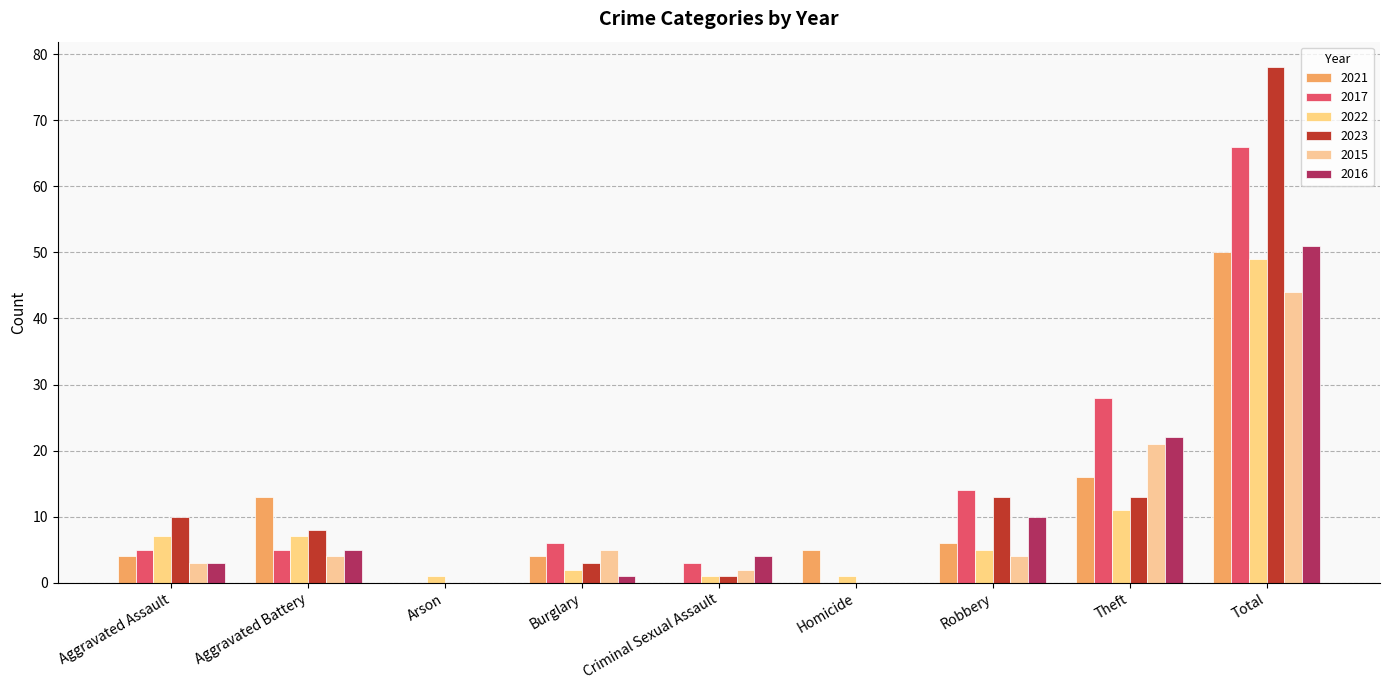

What is the maximum value for 2016?

51